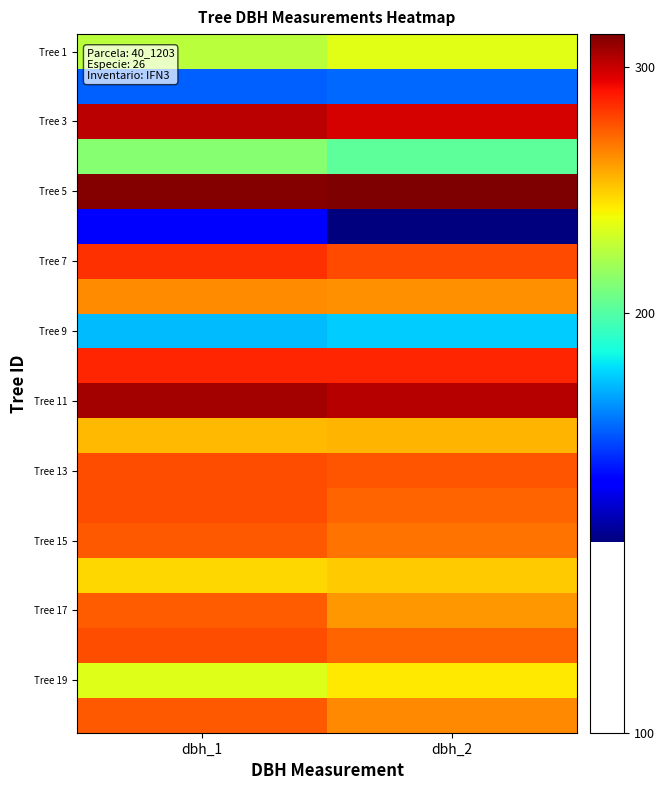

What is the maximum value shown in the chart?

317